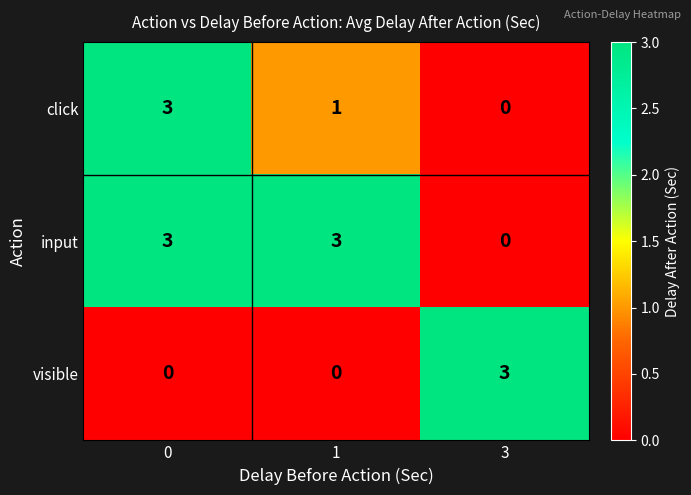

True or false: click has a value of 5 at 0.

False